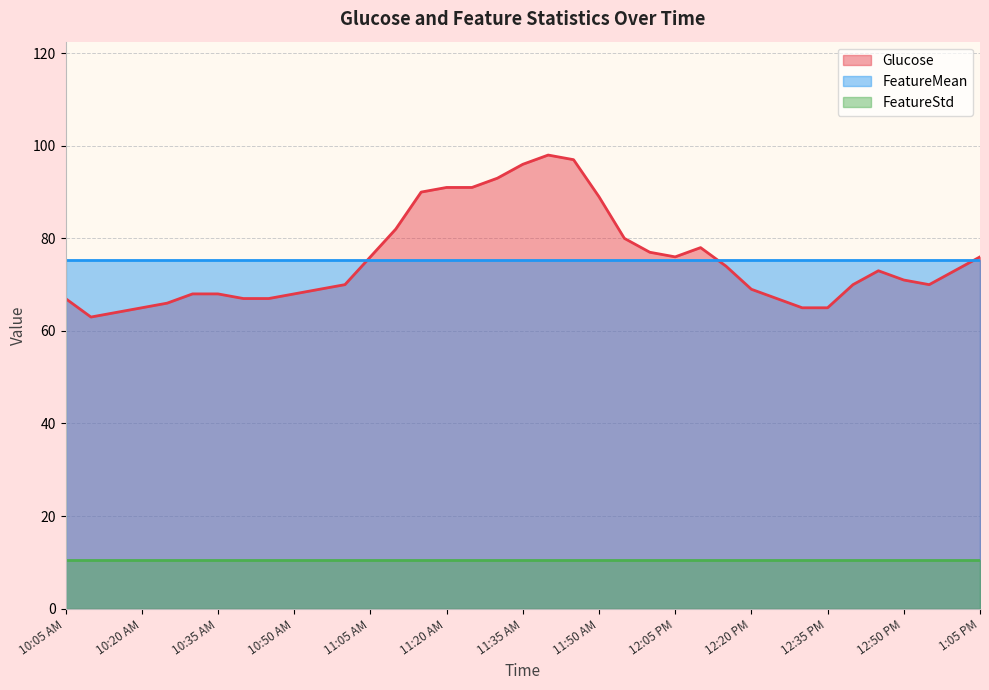

What is the label of the 11th point from the right?

12:15 PM